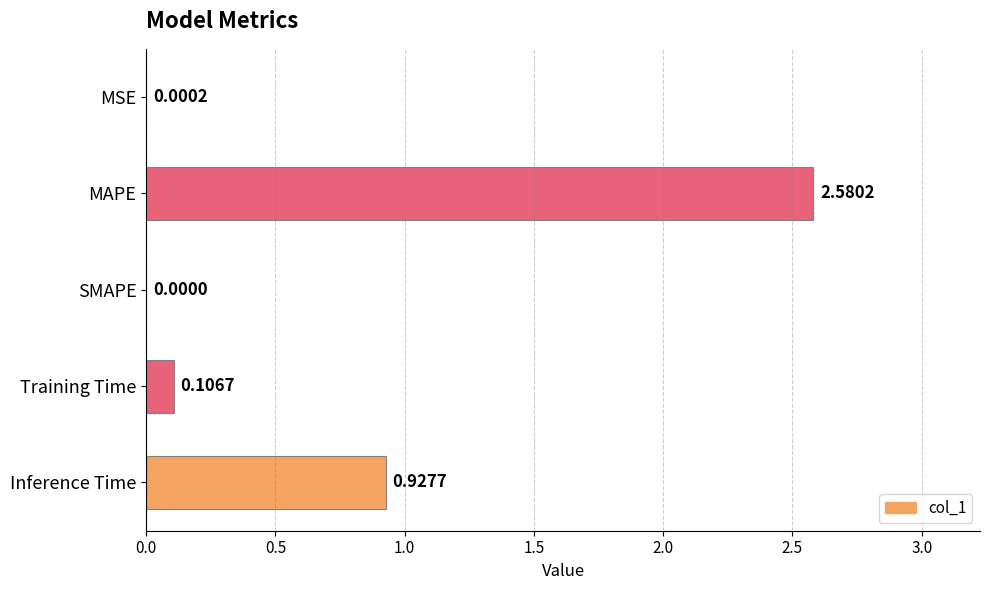

Count the number of data series in this chart.

1